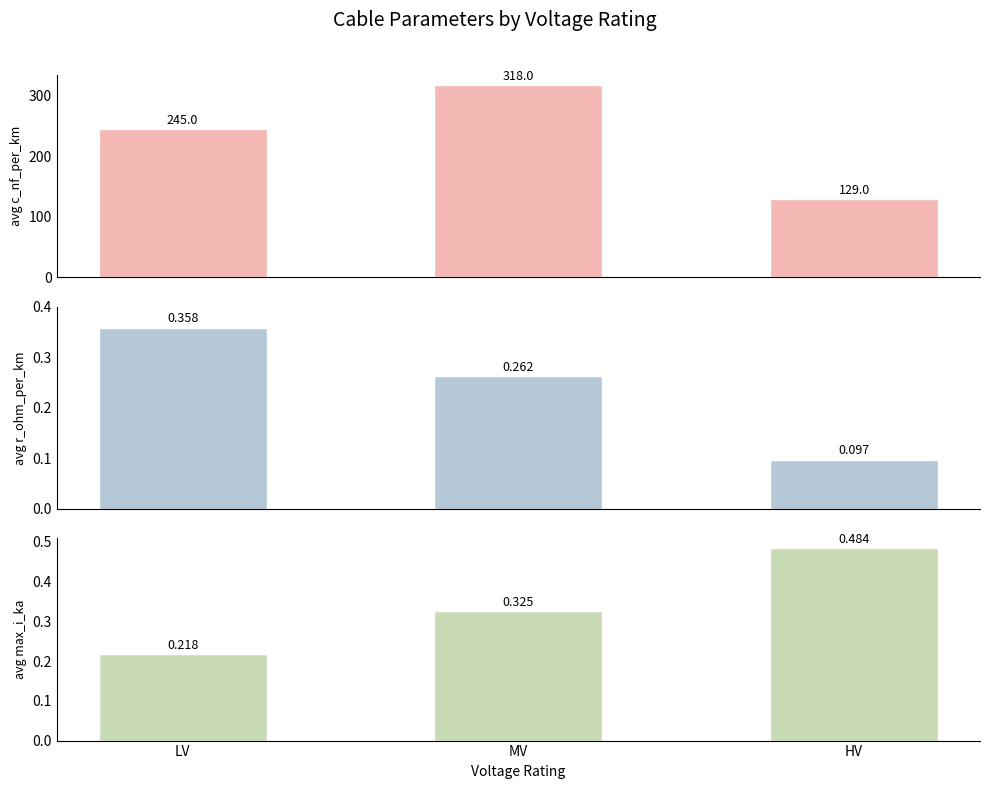

How many groups of bars are there?

3